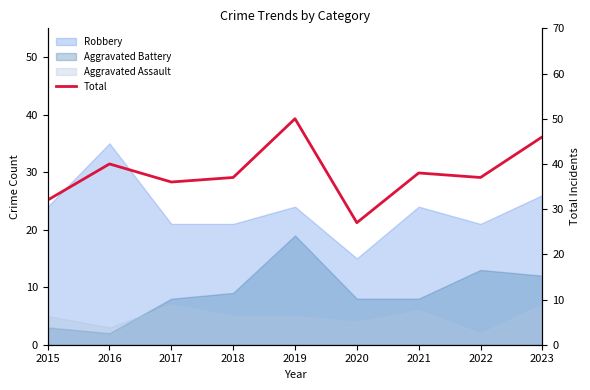

Reading right to left, transcribe all the data shown in this chart.

2023=46	2022=37	2021=38	2020=27	2019=50	2018=37	2017=36	2016=40	2015=32